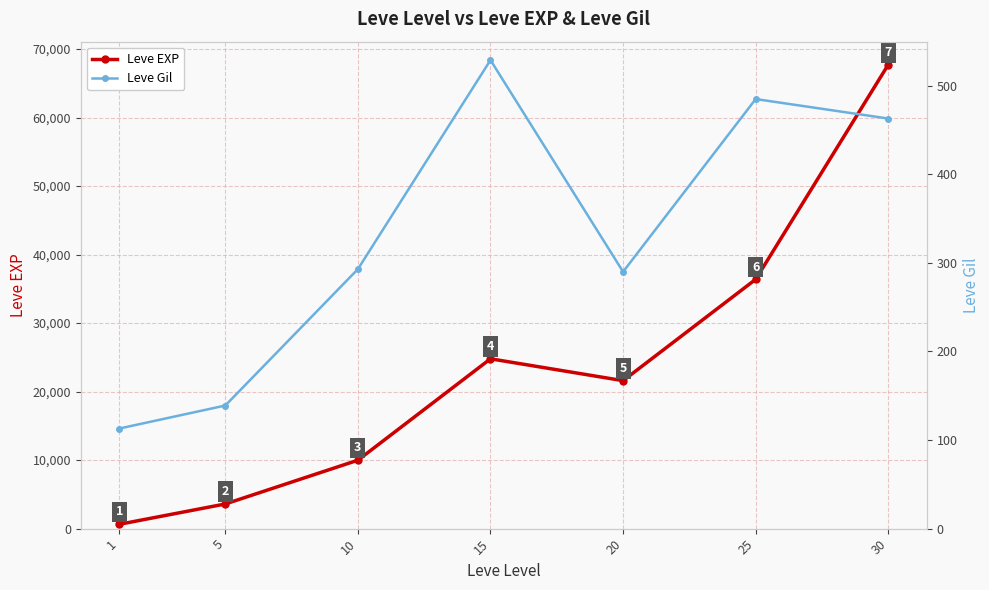

Reading left to right, list all the values displayed in this chart.

Leve EXP: 1=630	5=3600	10=9990	15=24790	20=21600	25=36390	30=67730
Leve Gil: 1=113	5=139	10=293	15=529	20=290	25=485	30=463